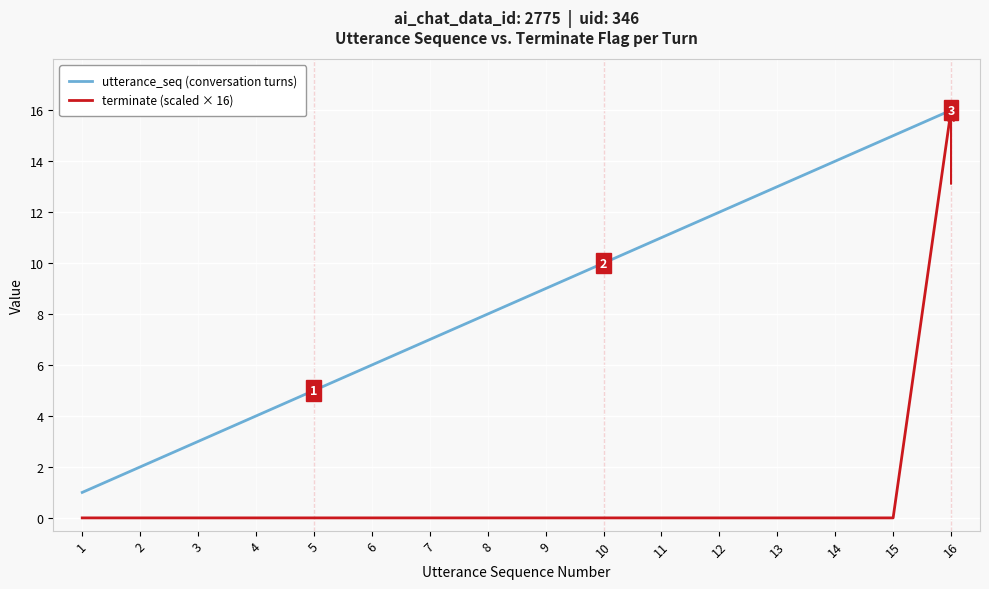

What is the total value across all series at 10?

10